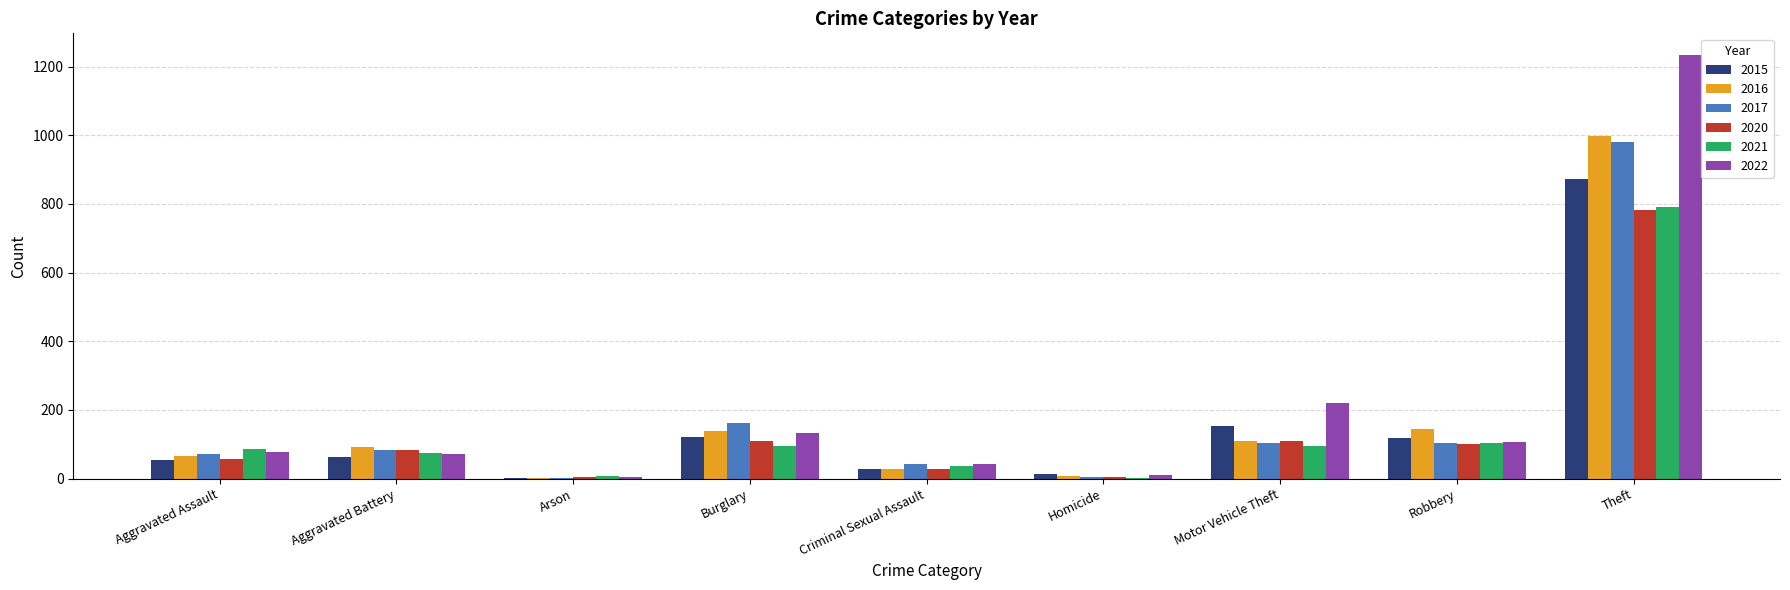

What is the sum of the 2022 values at Criminal Sexual Assault and Aggravated Assault?

121